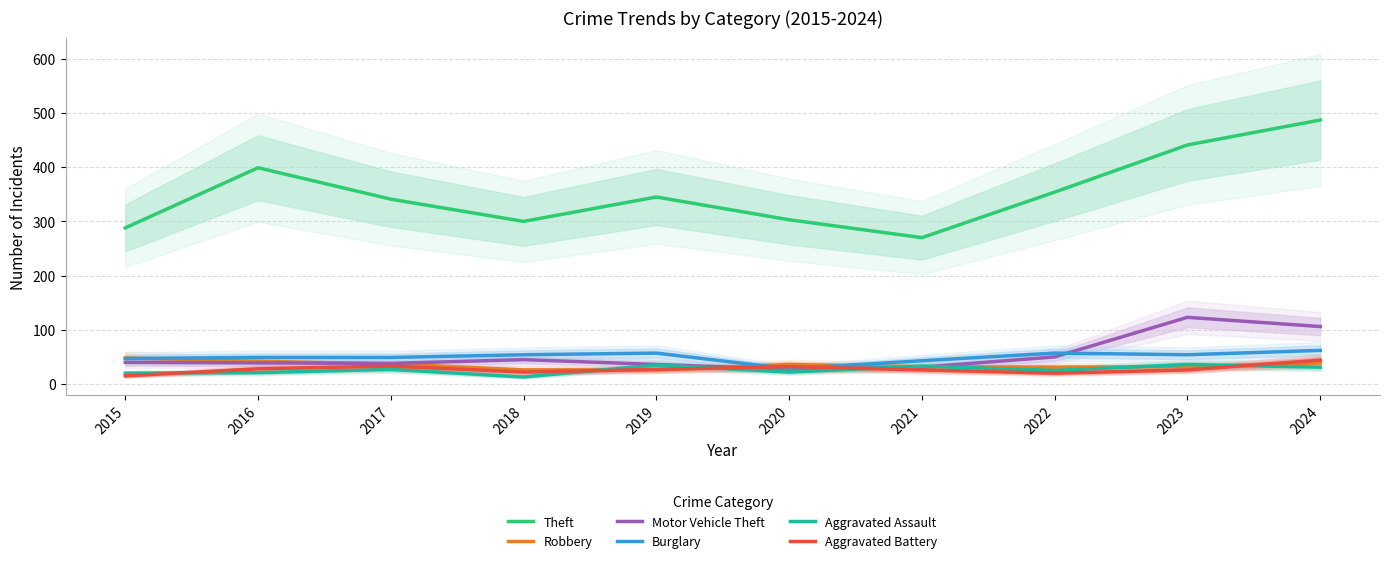

What value does the Aggravated Battery series have at 2019?

27